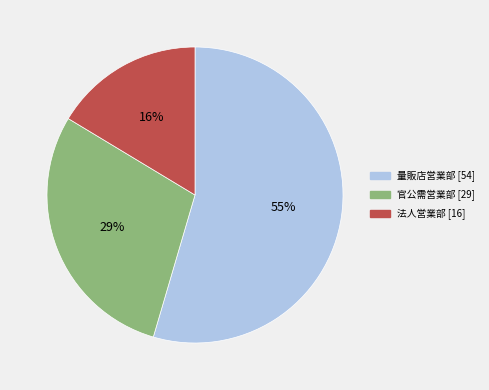

How many segments does this pie chart have?

3